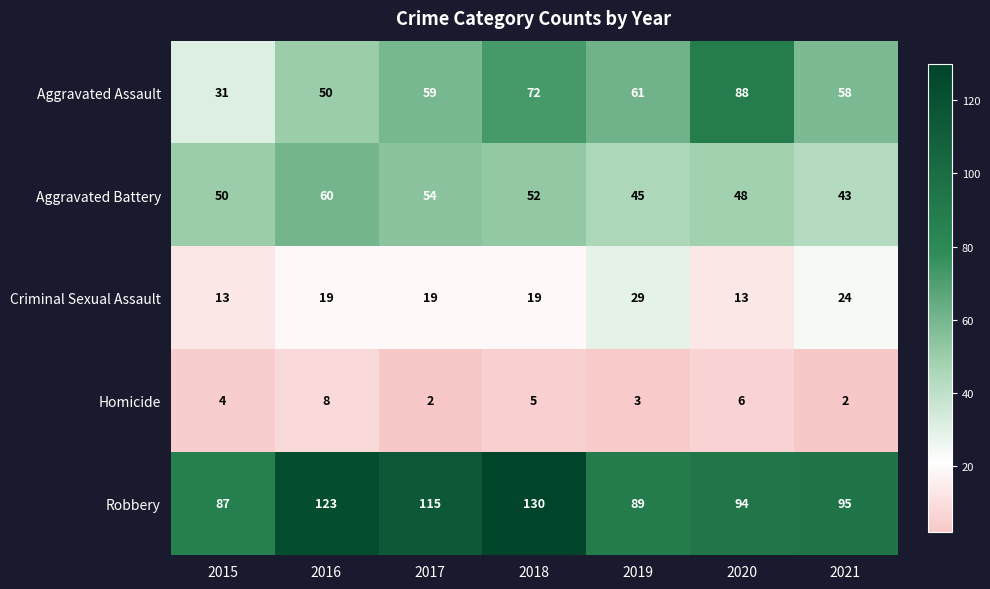

Between 2016 and 2021, which series saw the biggest shift?

Robbery